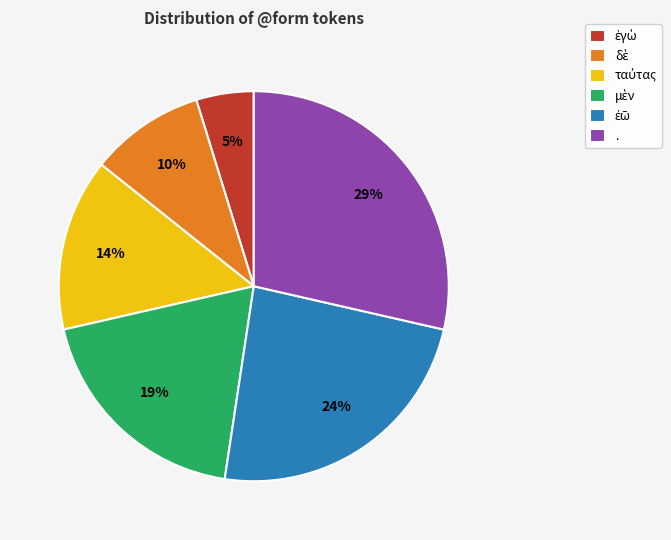

To the nearest percent, what is the average slice percentage?

17%